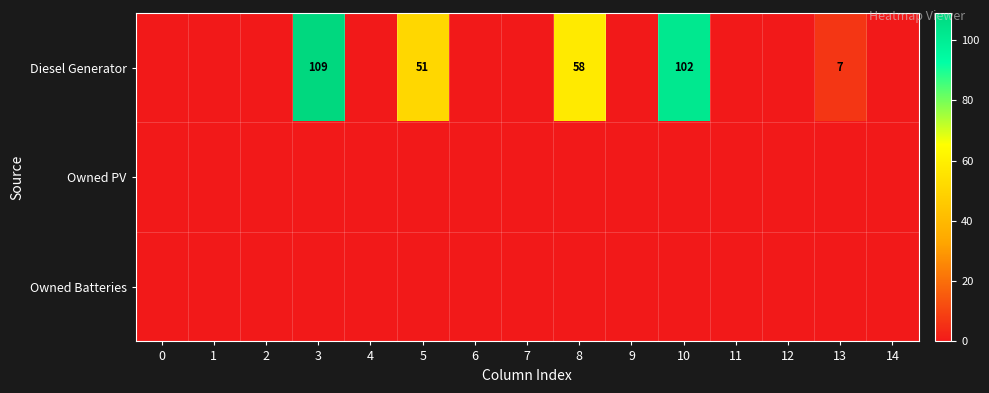

The value of Diesel Generator at 13 is 12. True or false?

False